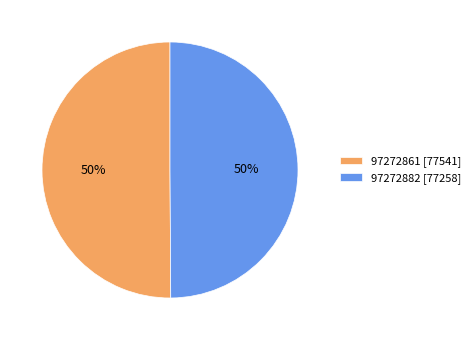

What percentage is the 97272861 slice, to the nearest percent?

50%